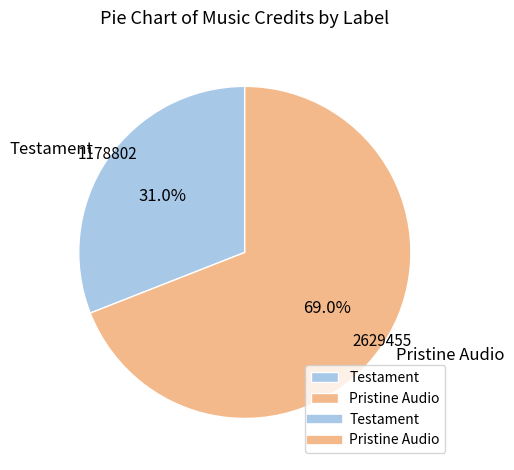

Is it true that Pristine Audio is 77% of the pie?

False